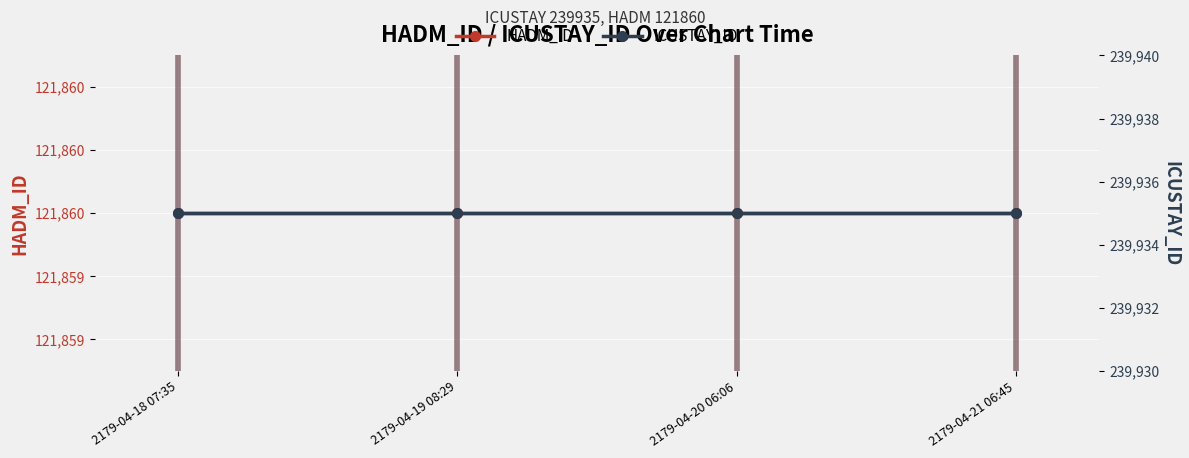

The HADM_ID series shows 121860 at 2179-04-18 07:35. True or false?

True